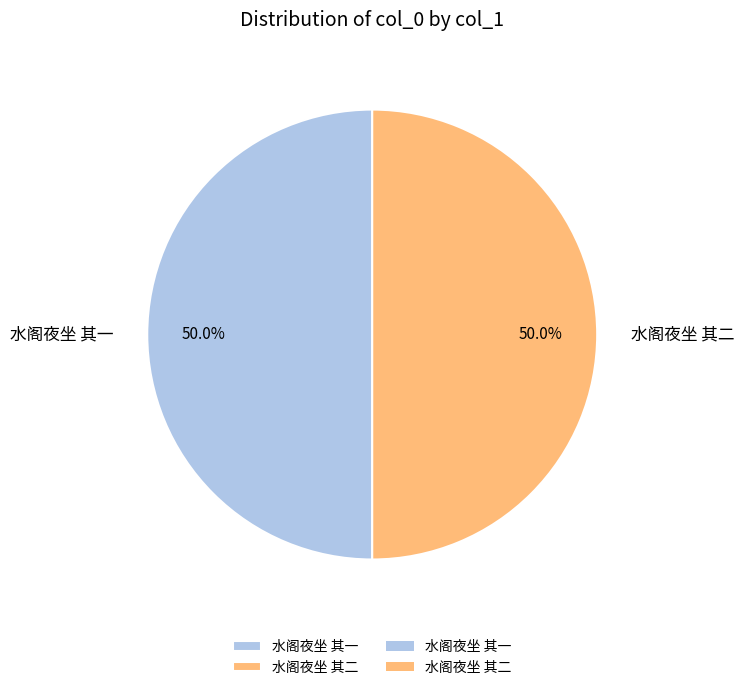

Is the sum of 水阁夜坐 其二 and 水阁夜坐 其一 greater than half?

Yes